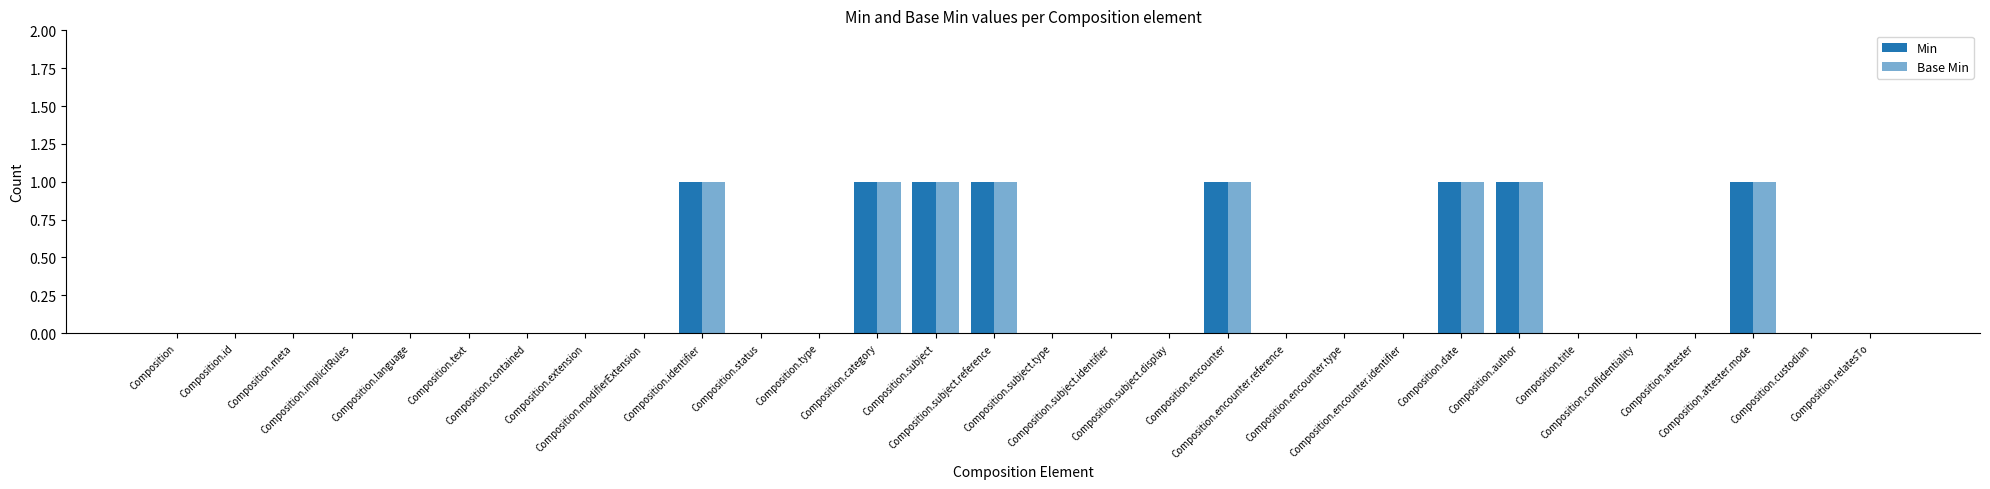

What is the difference between the Base Min values at Composition.encounter and Composition.confidentiality?

1